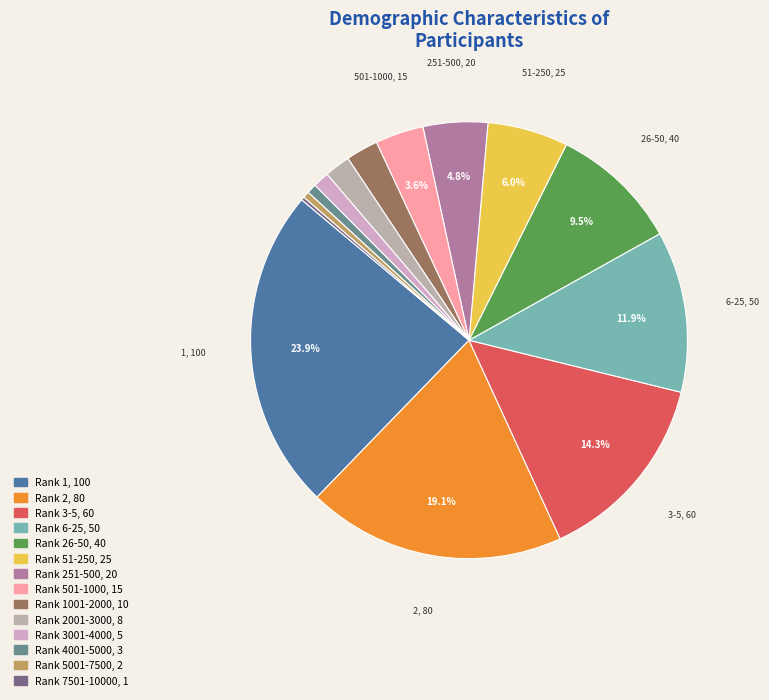

What is the smallest slice in the pie chart?

Rank 7501-10000